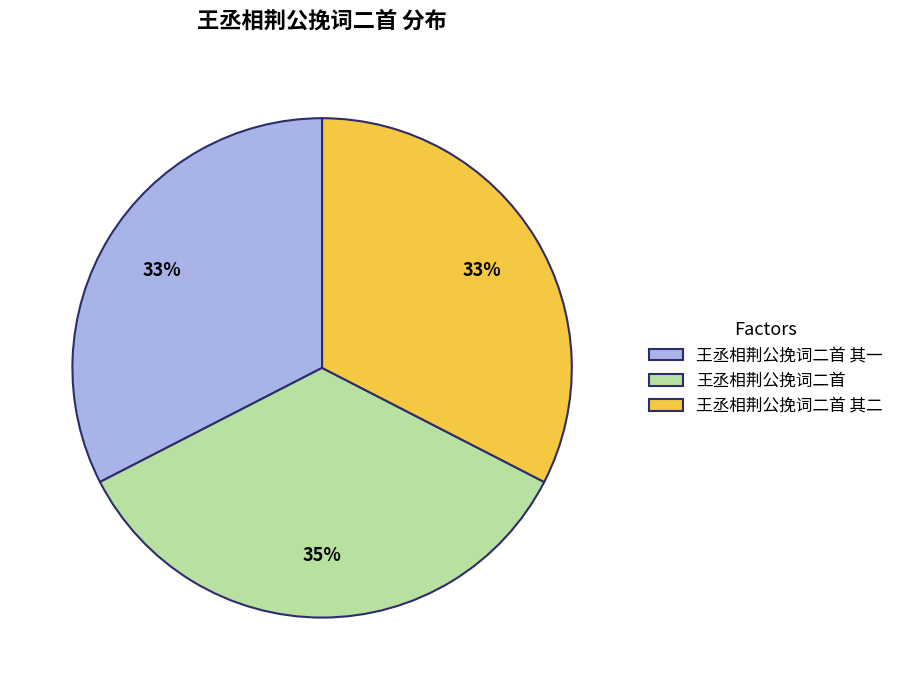

What is the largest slice in the pie chart?

王丞相荆公挽词二首